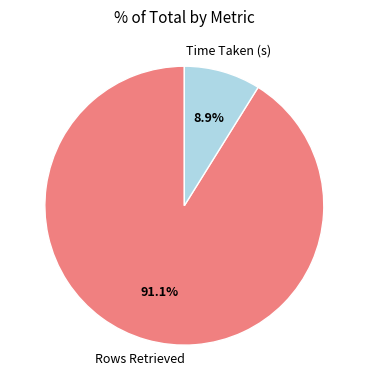

The Rows Retrieved slice represents 91% of the pie. True or false?

True